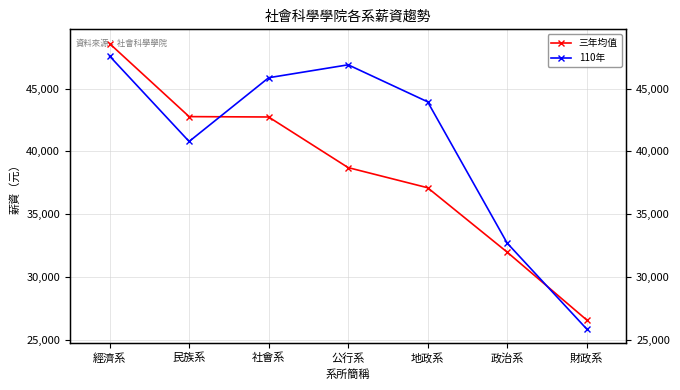

What is the label of the 1st point from the left?

經濟系